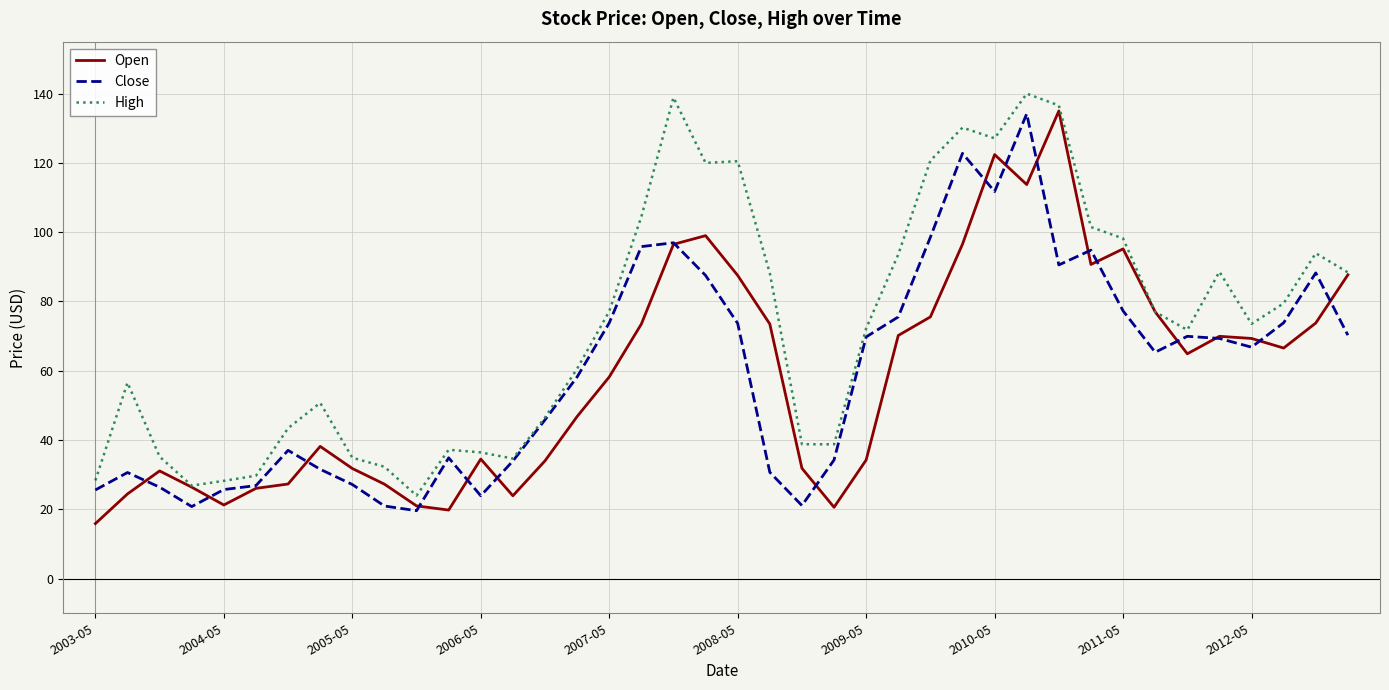

What is the maximum value shown in the chart?

140.0